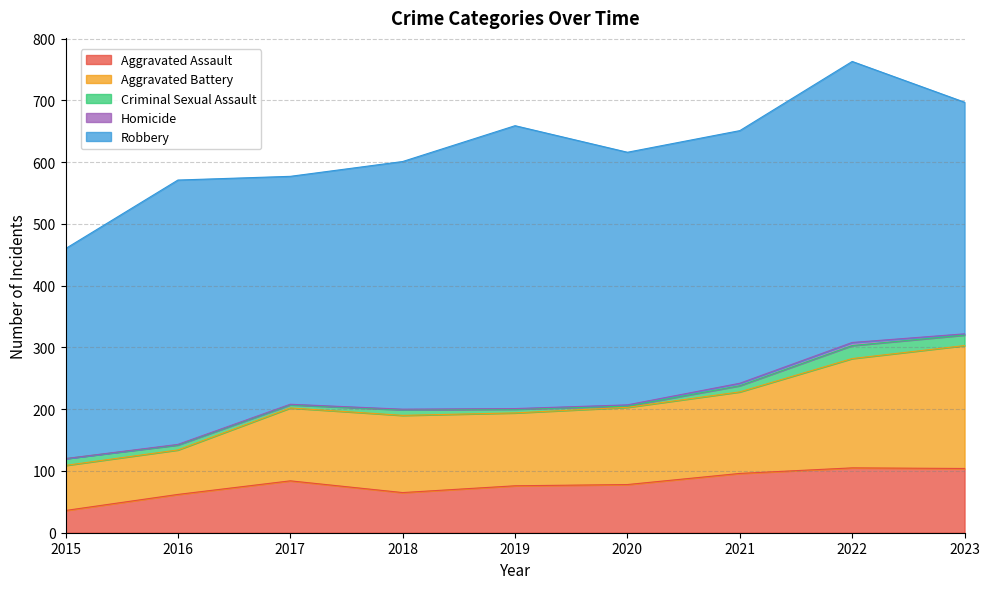

The value of Aggravated Assault at 2017 is 52. True or false?

False